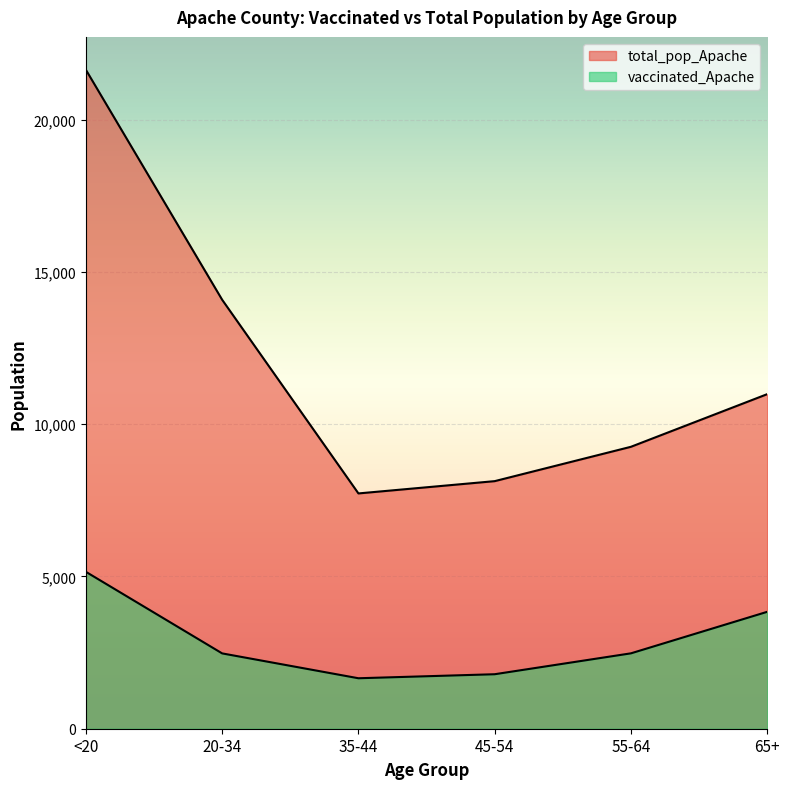

Between 65+ and 55-64, which is larger?

65+